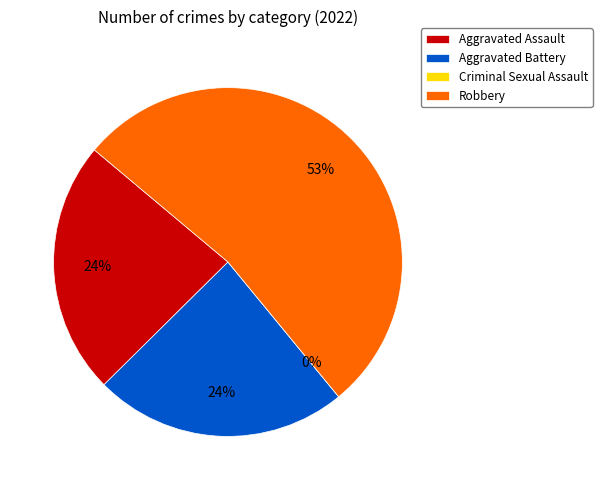

To the nearest percent, what is the average slice percentage?

25%